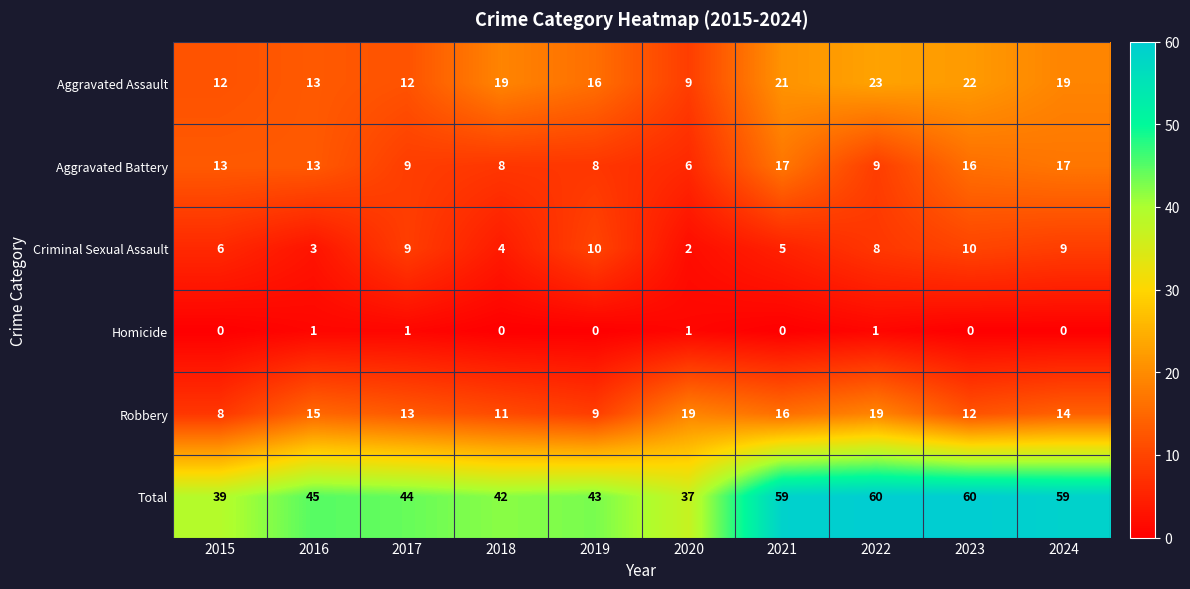

How many series are shown in this chart?

6